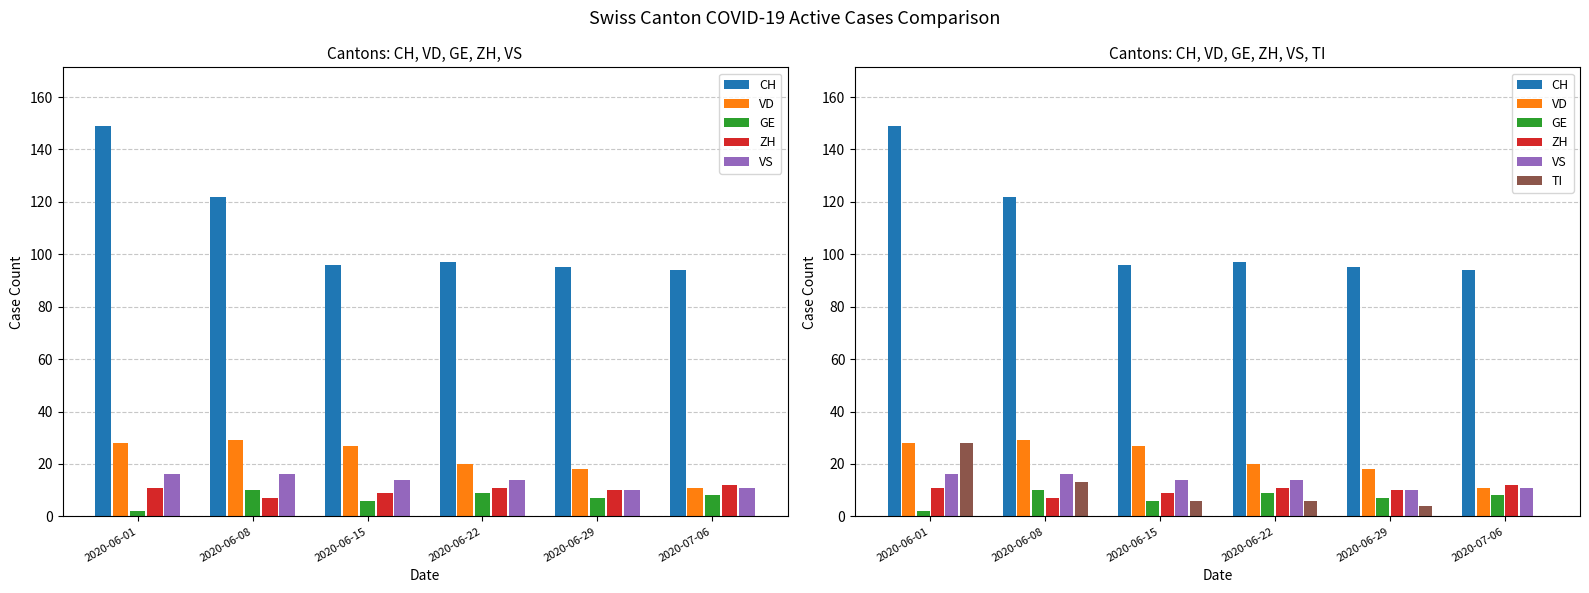

What position from the left is 2020-06-08?

2